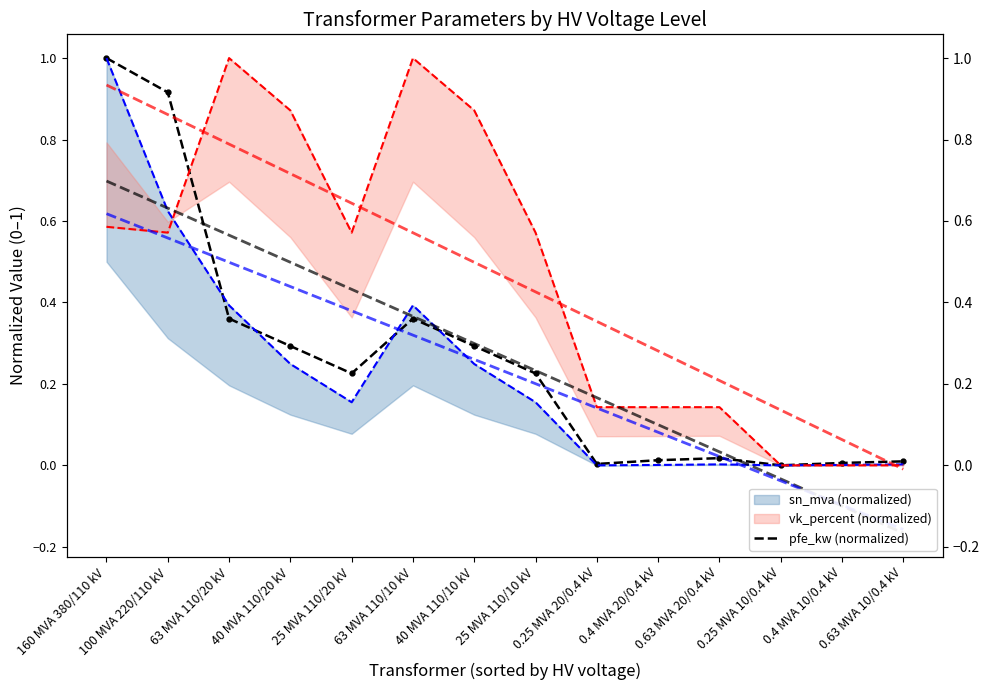

How many interior local valleys does the vk_percent (normalized) series have?

2